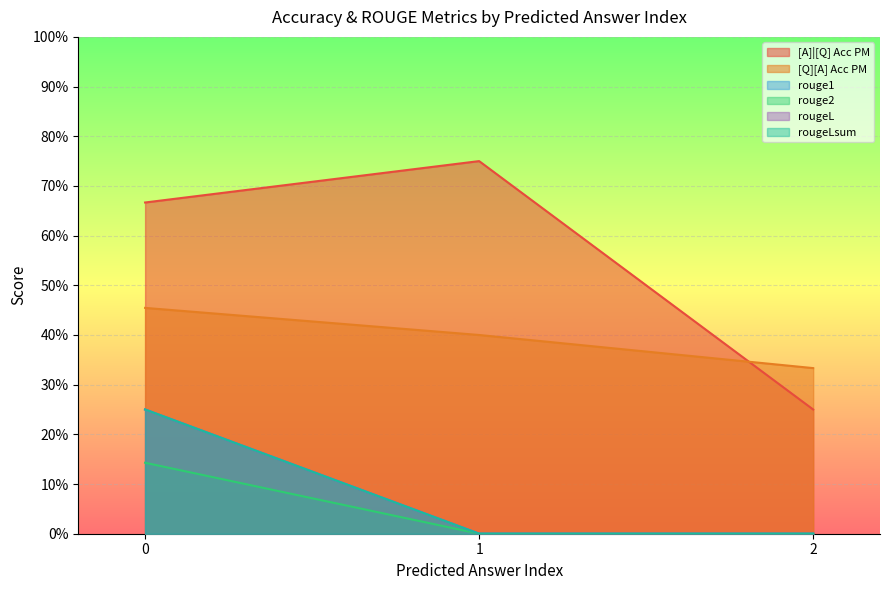

Does the chart display data point markers on the line(s)?

No